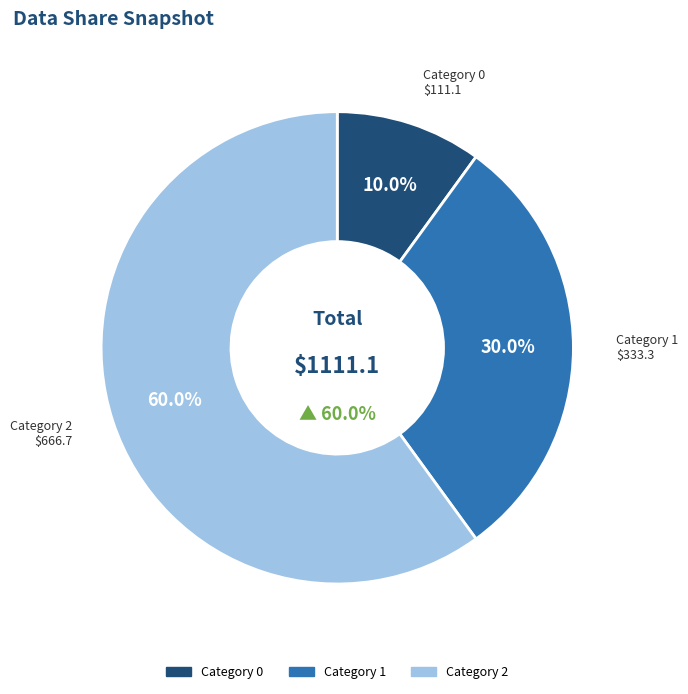

How many slices are in this pie chart?

3